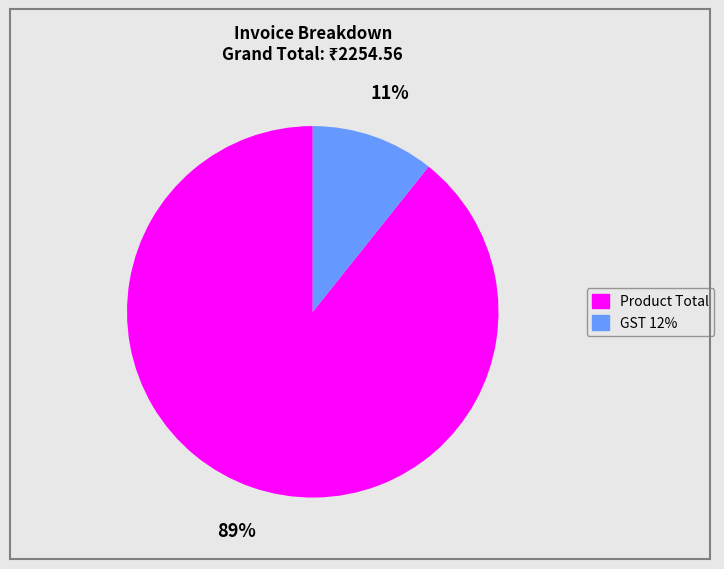

Rank the categories by value from lowest to highest.

GST 12%, Product Total